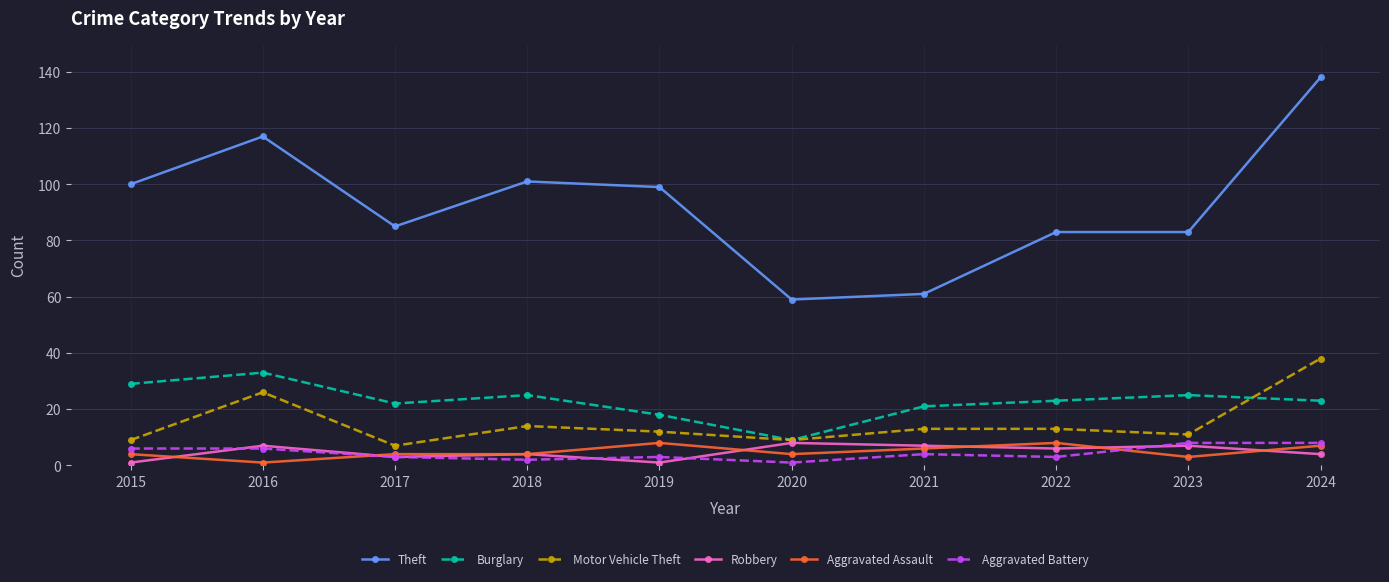

True or false: Theft and Robbery cross at least once.

False